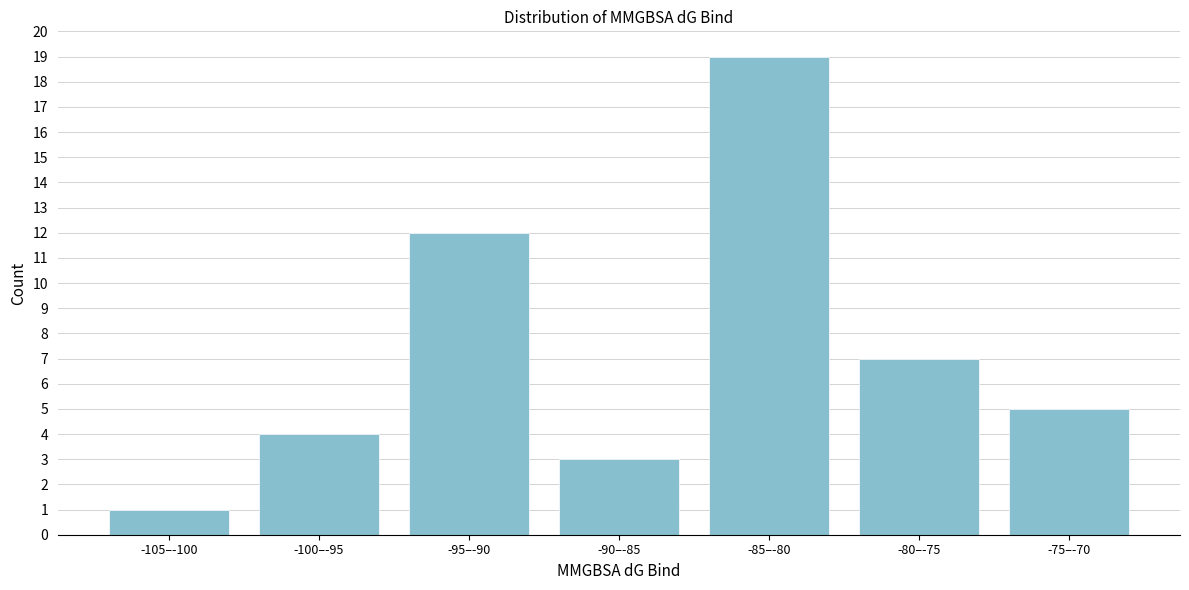

Reading left to right, extract all data points from this chart.

1	4	12	3	19	7	5